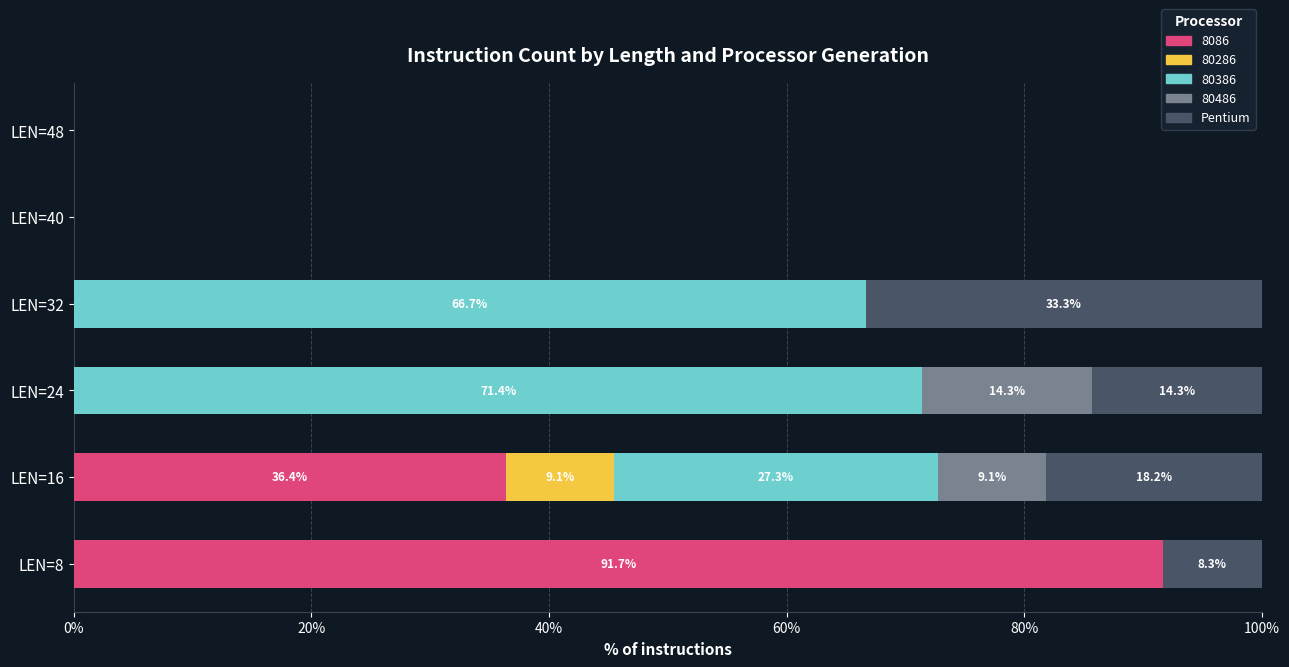

What is the sum of all 8086 values?

128.0